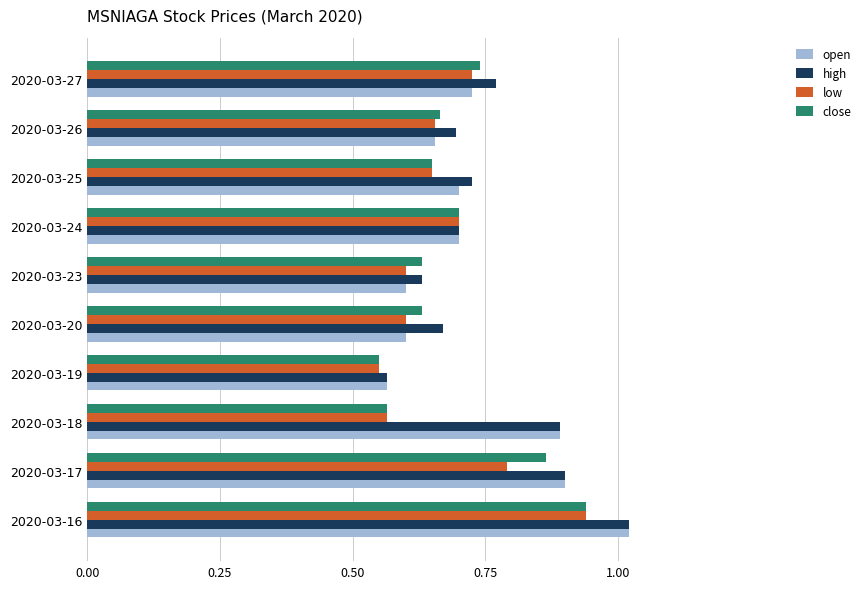

What is the total value across all series at 2020-03-27?

3.0